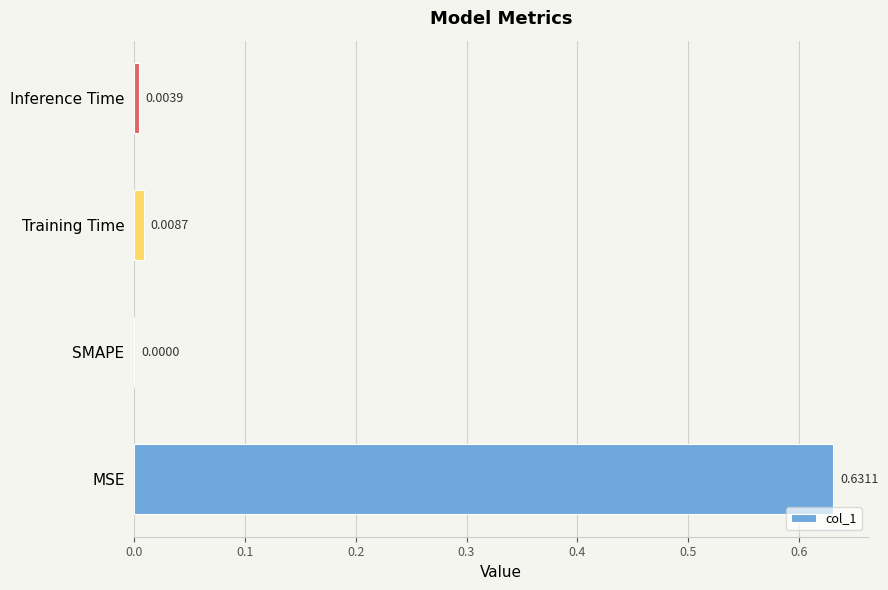

Where is the data nearest to the value 0?

SMAPE